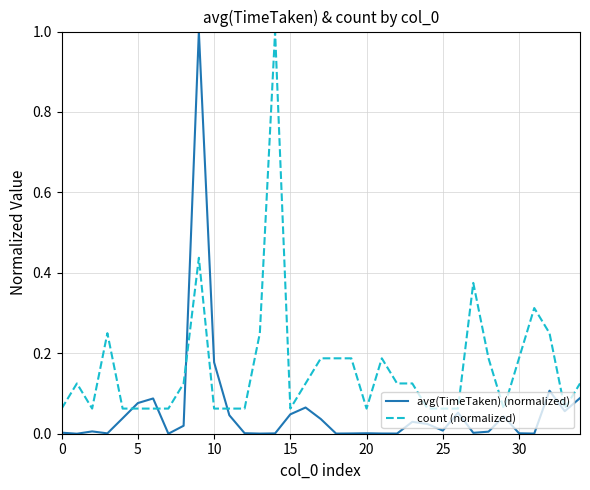

How many lines are shown in the chart?

2